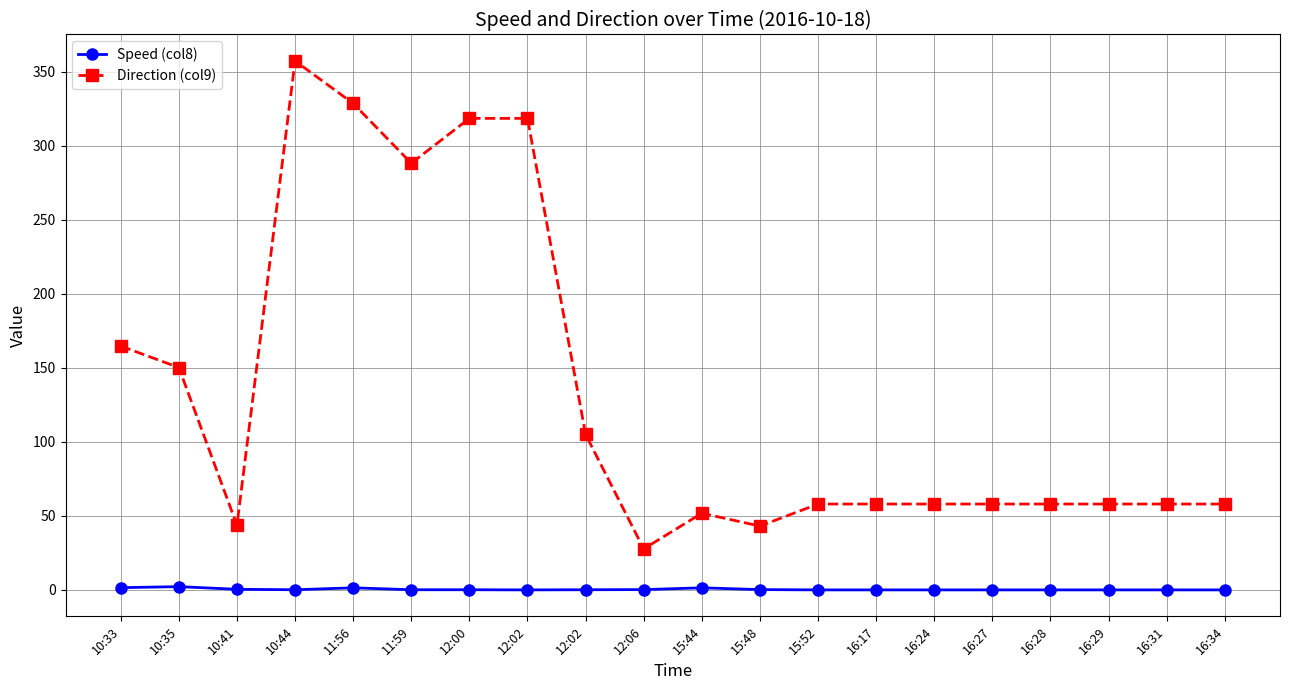

What are all the series names shown in the legend?

Speed (col8), Direction (col9)